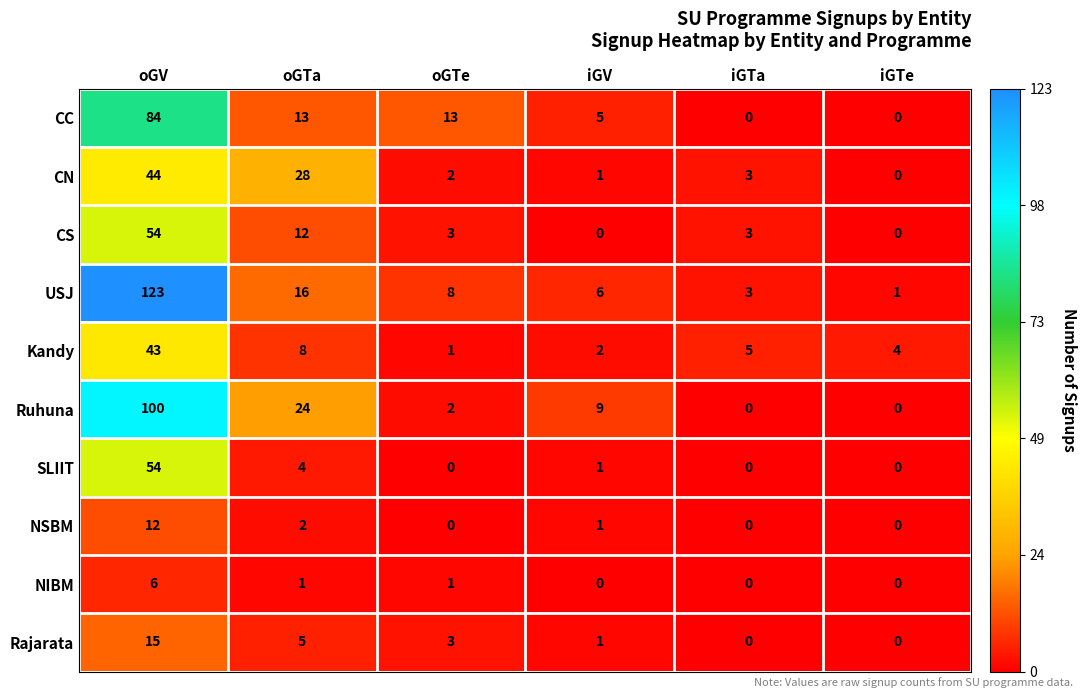

Which category has the highest value in the Rajarata series?

oGV